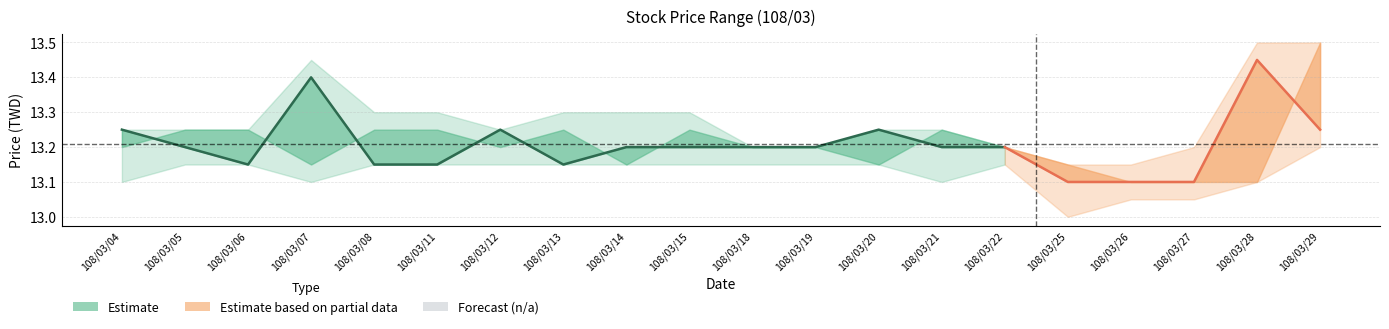

What is the sum of the values at 108/03/14 and 108/03/15?

26.4